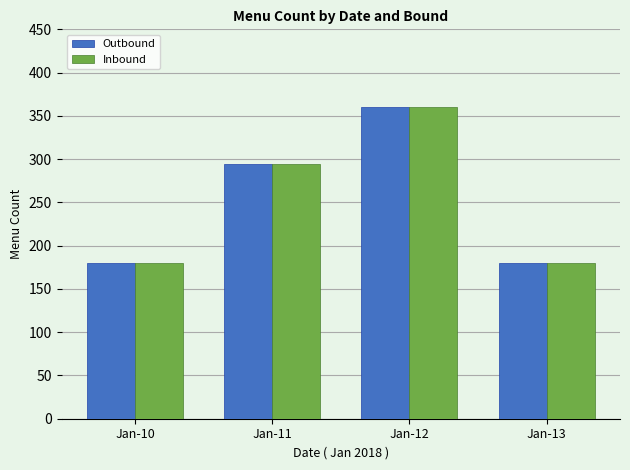

The Inbound series shows 180 at Jan-10. True or false?

True